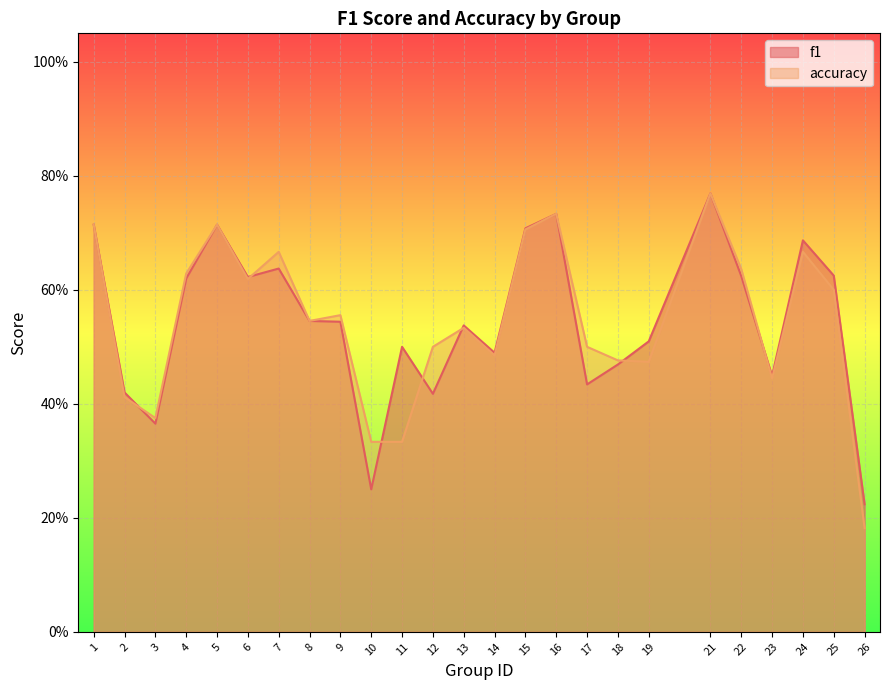

Reading left to right, list all the values displayed in this chart.

f1: 0.7	0.4	0.4	0.6	0.7	0.6	0.6	0.5	0.5	0.2	0.5	0.4	0.5	0.5	0.7	0.7	0.4	0.5	0.5	0.8	0.6	0.4	0.7	0.6	0.2
accuracy: 0.7	0.4	0.4	0.6	0.7	0.6	0.7	0.5	0.6	0.3	0.3	0.5	0.5	0.5	0.7	0.7	0.5	0.5	0.5	0.8	0.6	0.4	0.7	0.6	0.2